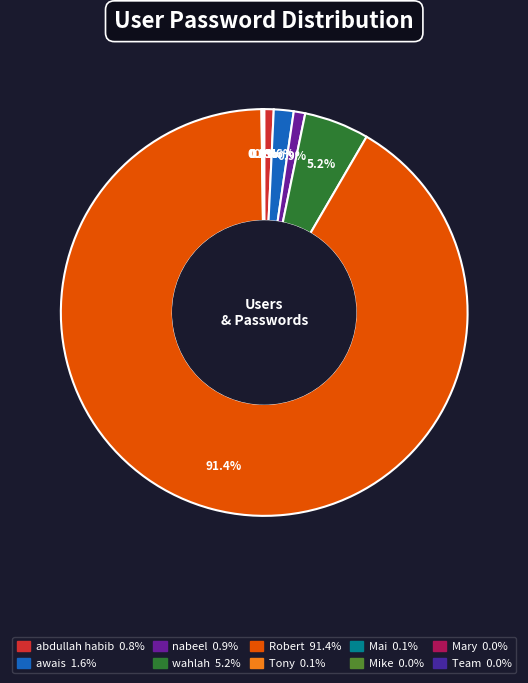

How much of the chart is everything except Mike?

100.0%